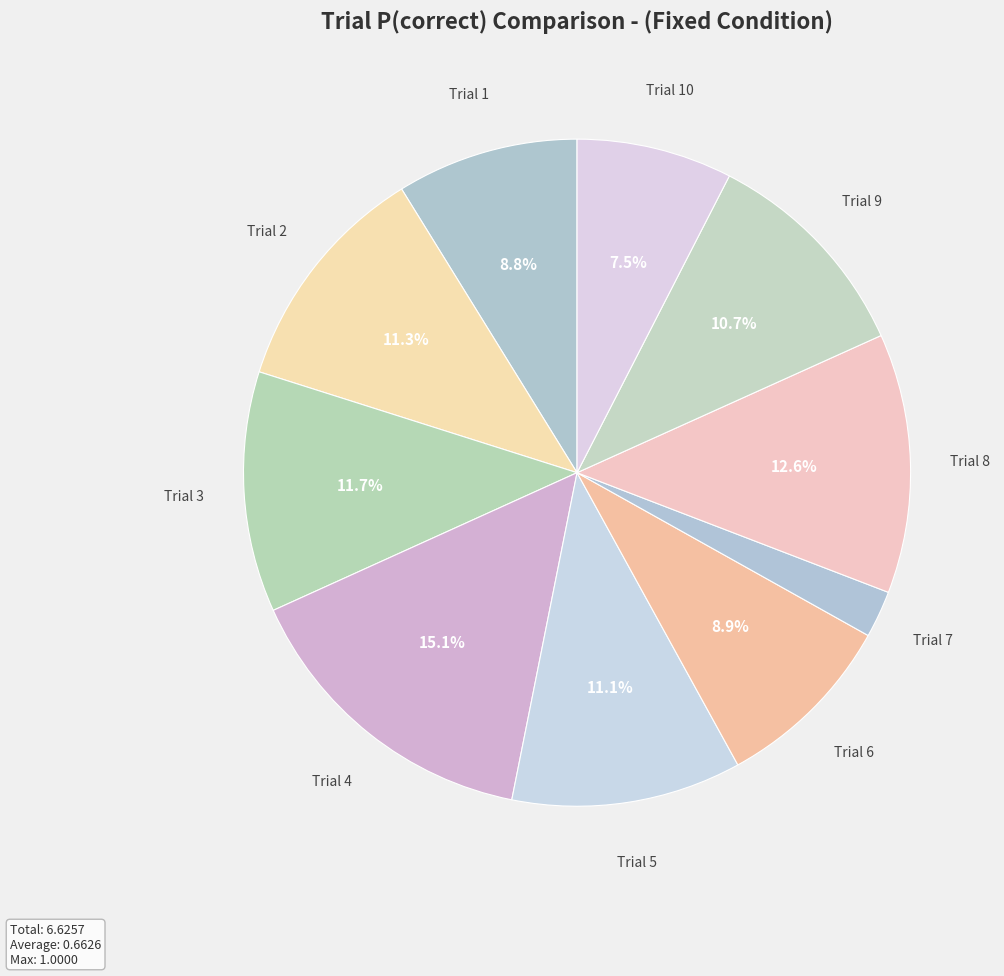

Which slice is the smallest?

Trial 7